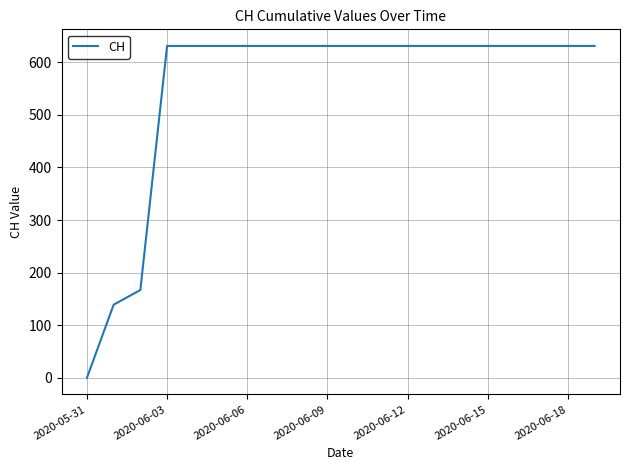

How many categories are shown in the chart?

20